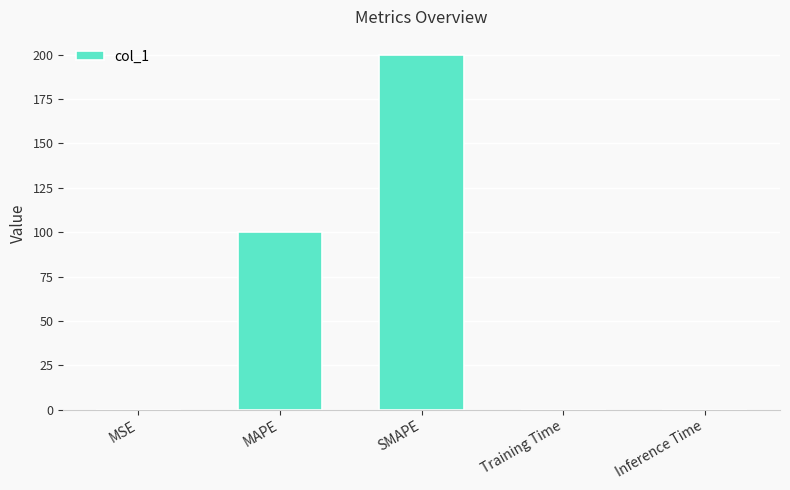

What is the change in value from MAPE to Inference Time?

-100.0